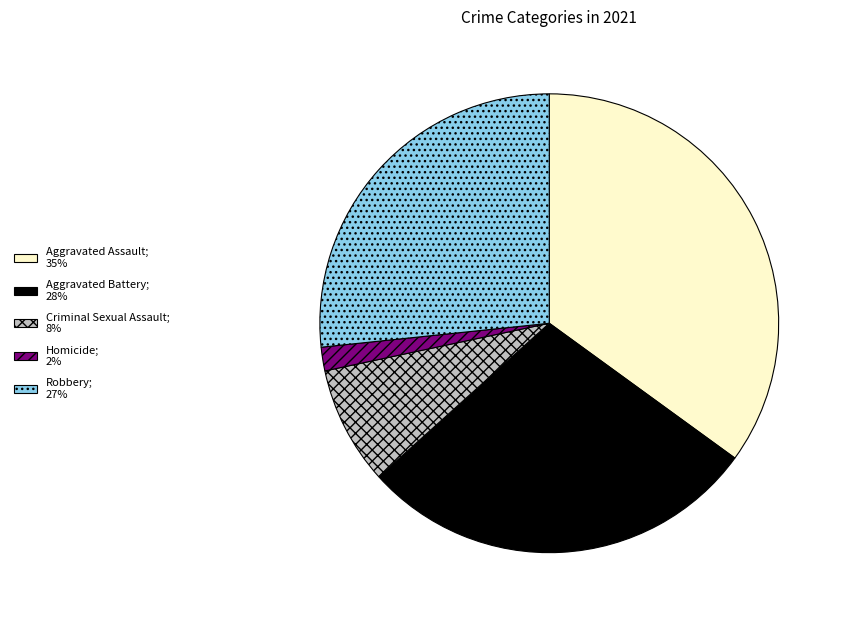

True or false: Aggravated Battery; 28% accounts for 28% of the total.

True